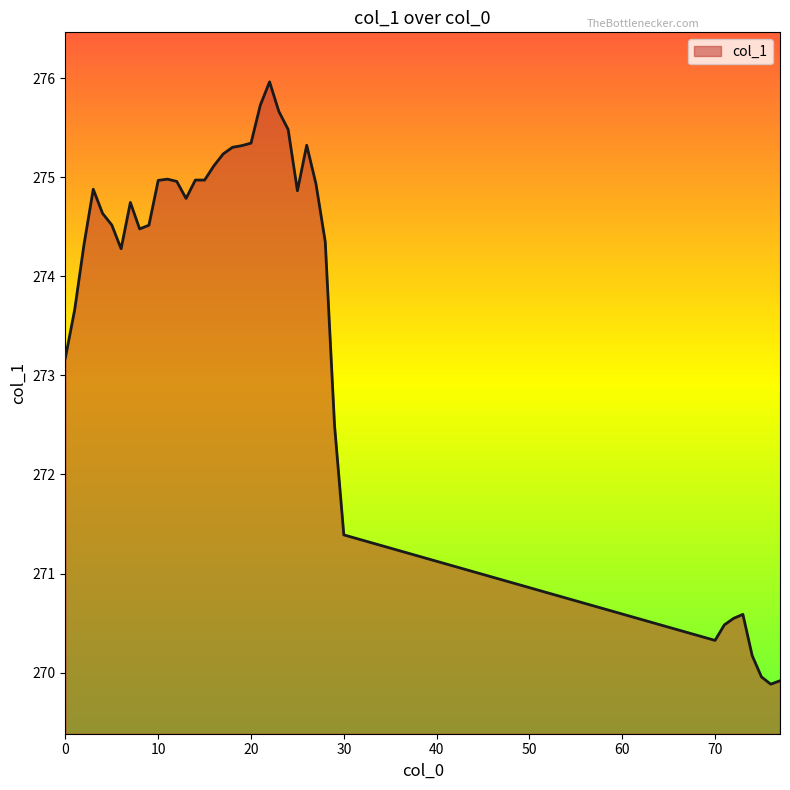

What is the maximum value shown in the chart?

276.0